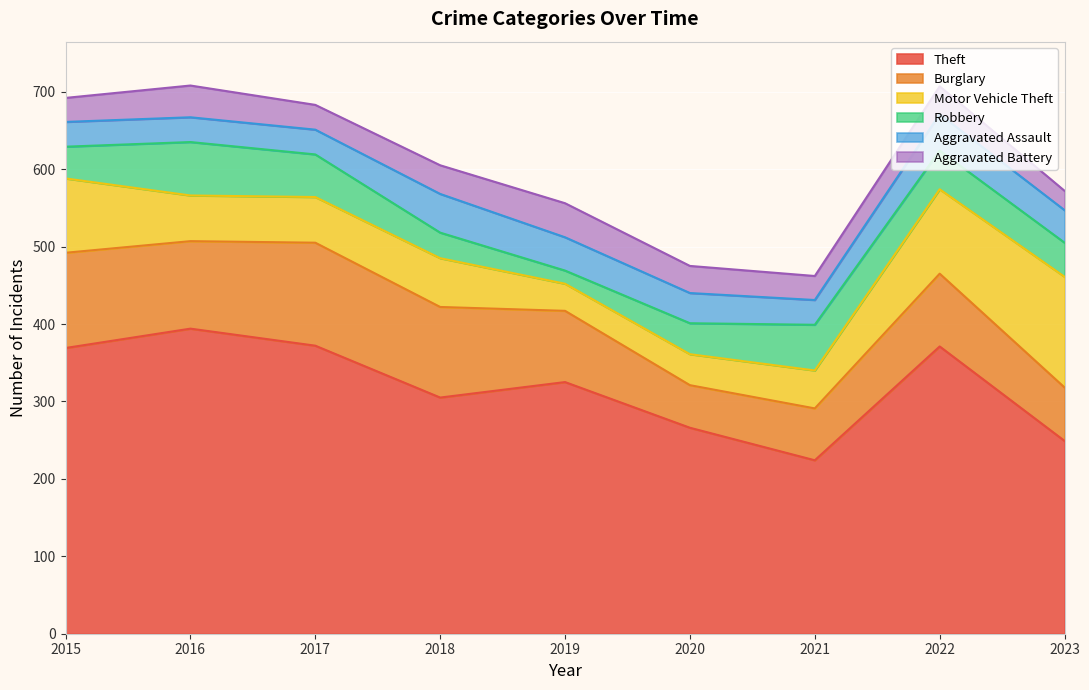

True or false: Aggravated Battery and Robbery cross at least once.

True